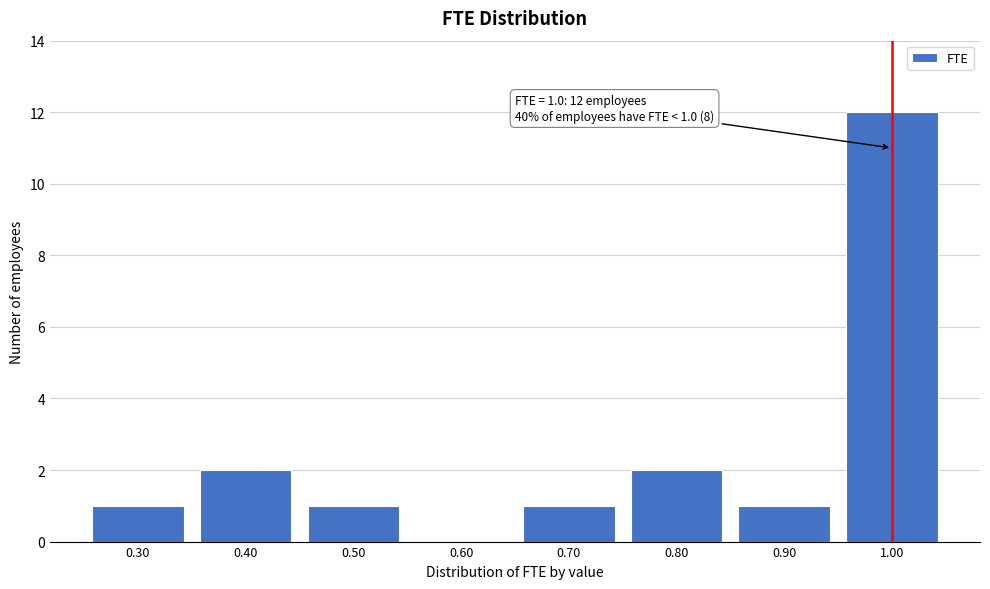

Reading right to left, extract all data points from this chart.

1.00=12	0.90=1	0.80=2	0.70=1	0.60=0	0.50=1	0.40=2	0.30=1